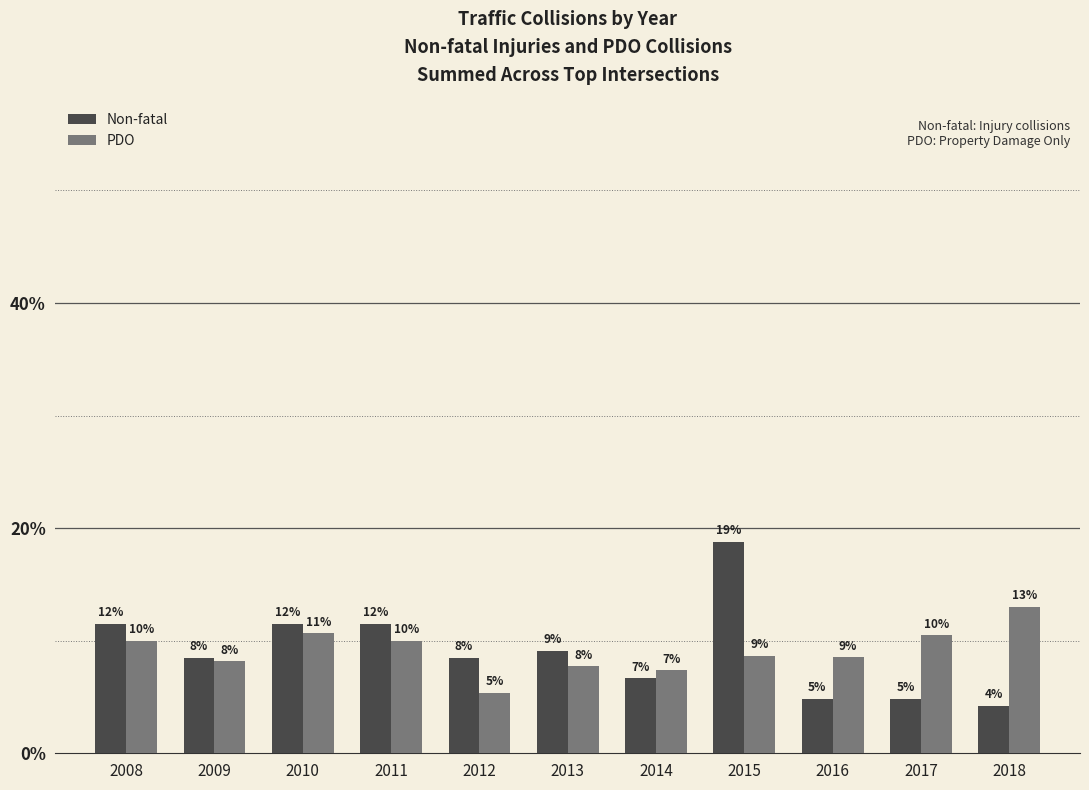

What is the value of the Non-fatal bar at the 2nd from the left?

8.5